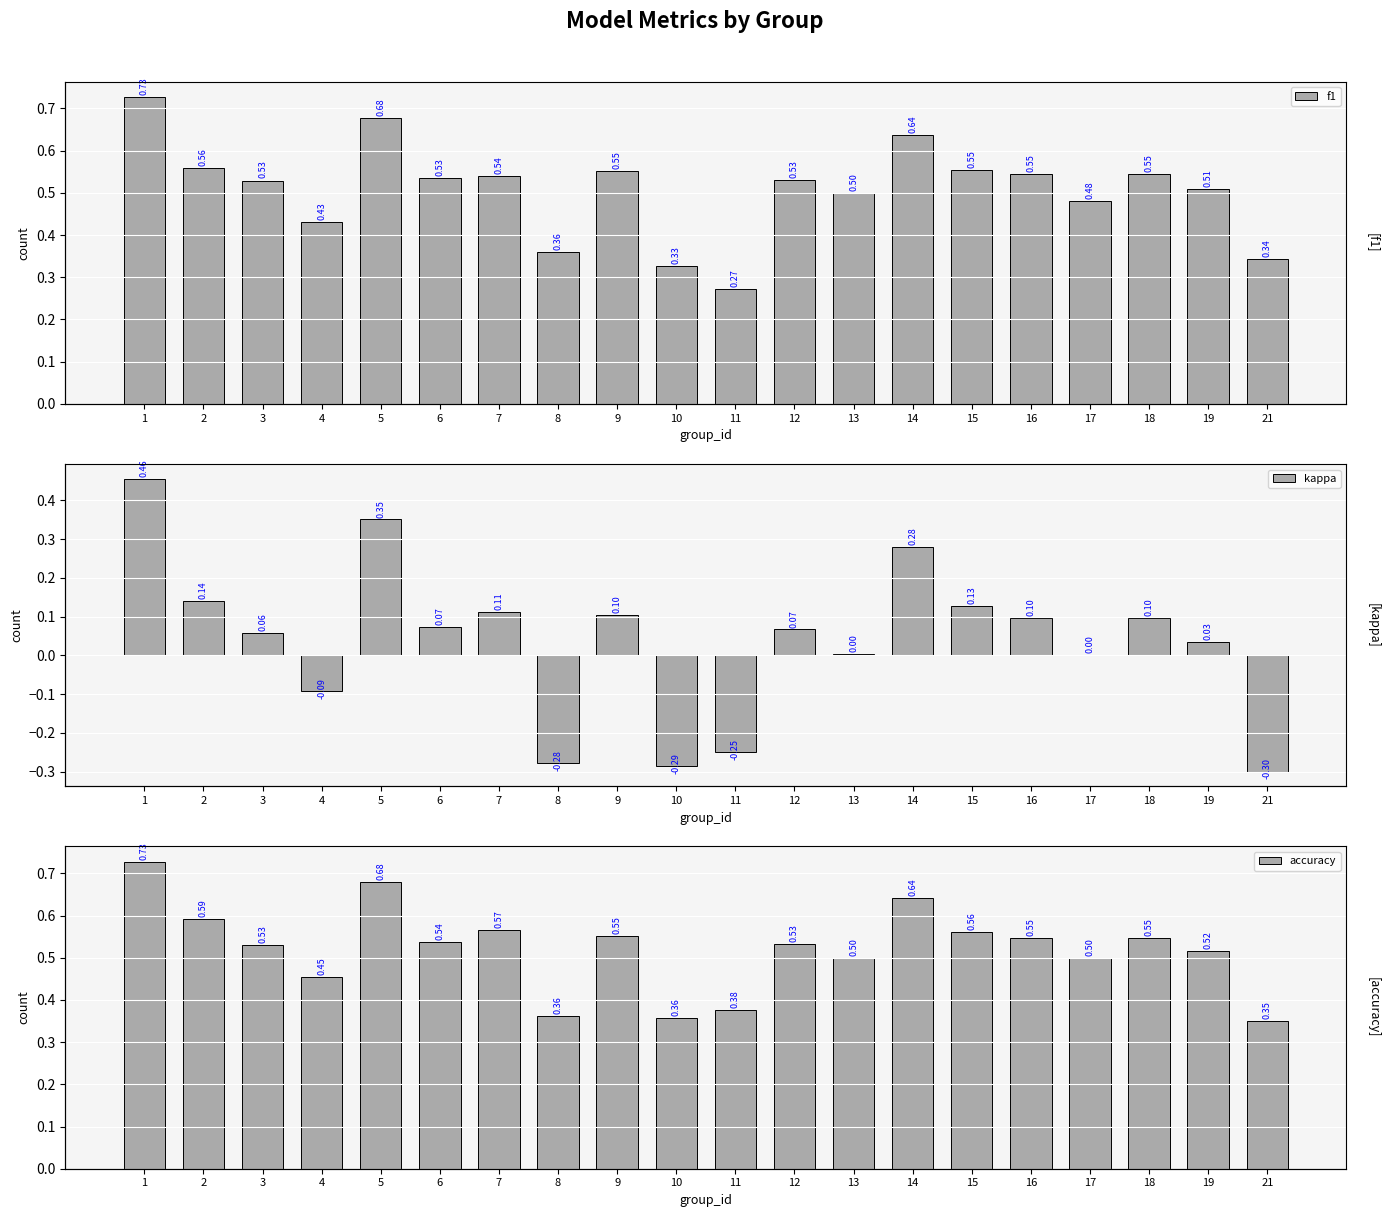

Reading left to right, what are all the values shown in this chart?

f1: 1=0.7	2=0.6	3=0.5	4=0.4	5=0.7	6=0.5	7=0.5	8=0.4	9=0.6	10=0.3	11=0.3	12=0.5	13=0.5	14=0.6	15=0.6	16=0.5	17=0.5	18=0.5	19=0.5	21=0.3
kappa: 1=0.5	2=0.1	3=0.1	4=-0.1	5=0.4	6=0.1	7=0.1	8=-0.3	9=0.1	10=-0.3	11=-0.2	12=0.1	13=0.0	14=0.3	15=0.1	16=0.1	17=0.0	18=0.1	19=0.0	21=-0.3
accuracy: 1=0.7	2=0.6	3=0.5	4=0.5	5=0.7	6=0.5	7=0.6	8=0.4	9=0.6	10=0.4	11=0.4	12=0.5	13=0.5	14=0.6	15=0.6	16=0.5	17=0.5	18=0.5	19=0.5	21=0.3